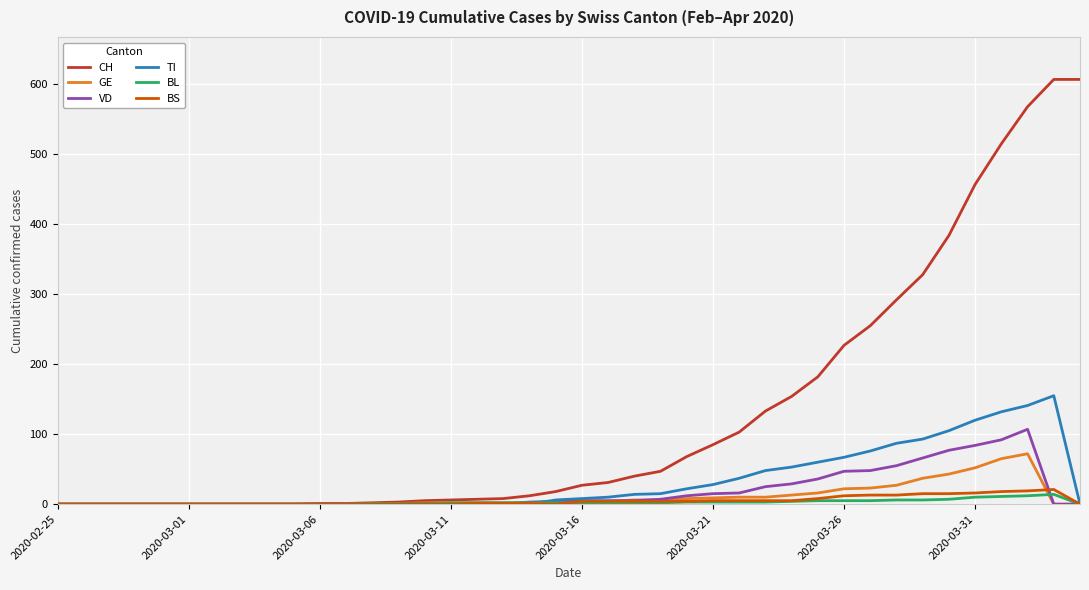

Which series has the largest range (max minus min)?

CH